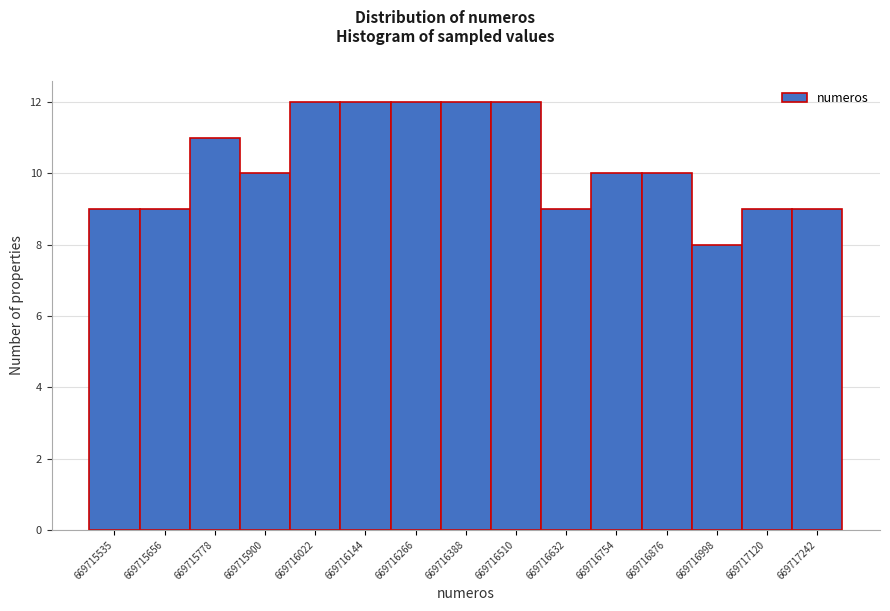

Reading left to right, extract all data points from this chart.

9	9	11	10	12	12	12	12	12	9	10	10	8	9	9